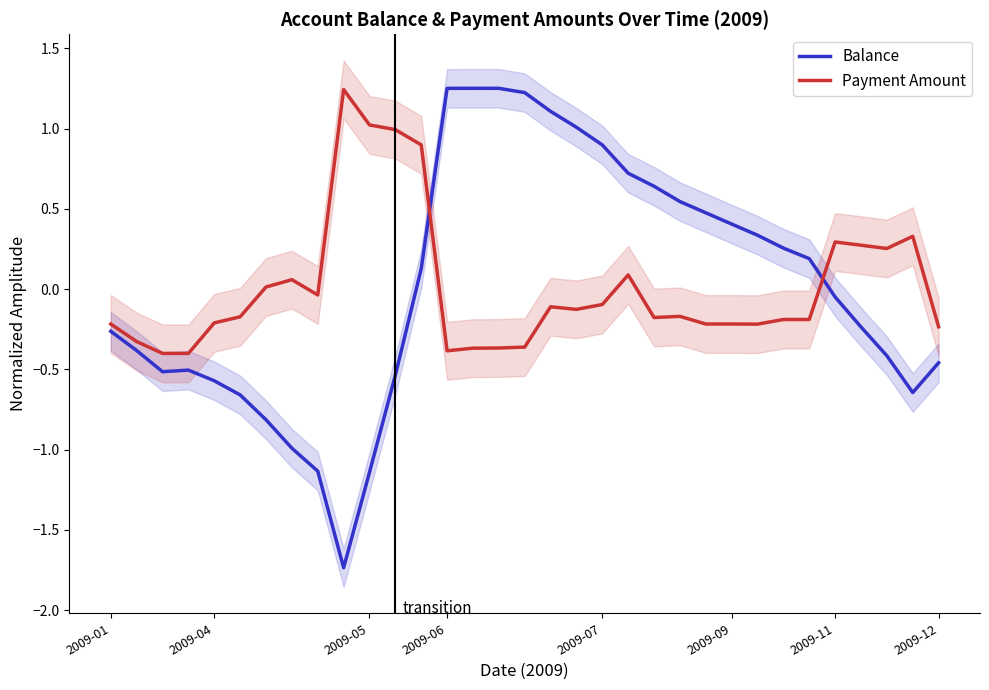

After their last crossing, which series has the higher values: Balance or Payment Amount?

Payment Amount